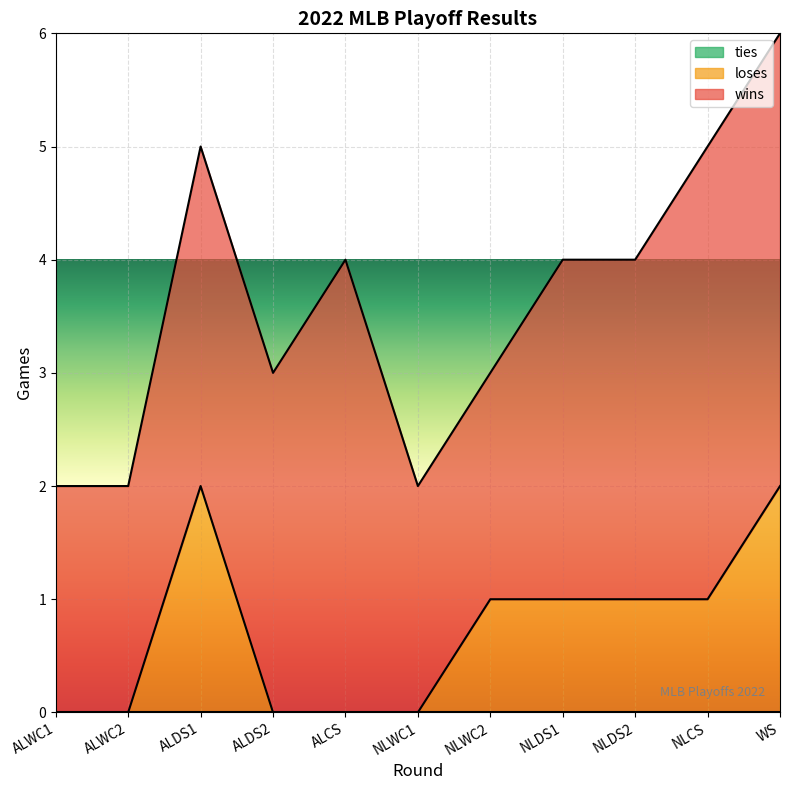

What position from the left is ALDS2?

4